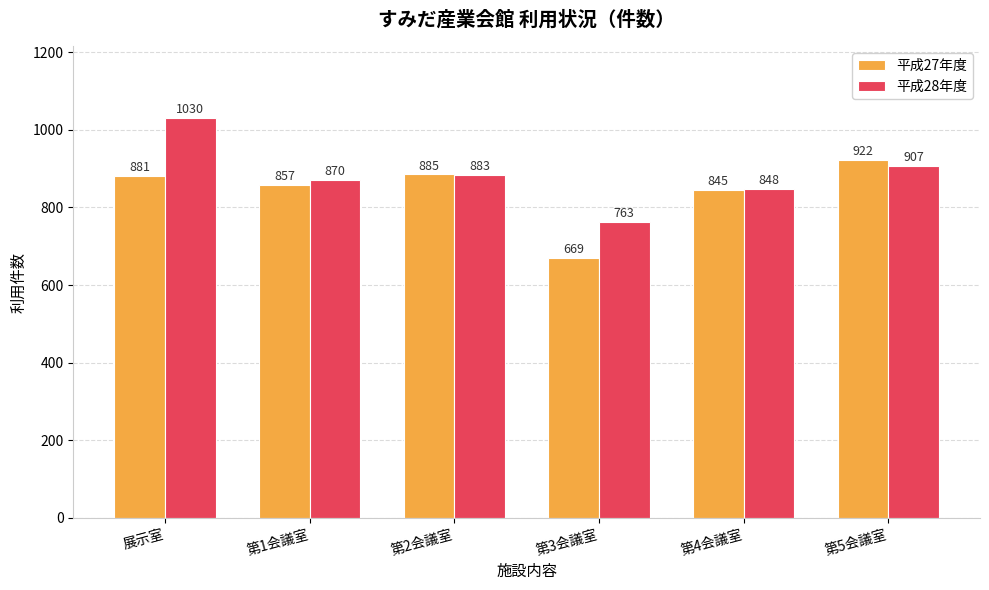

Where is 平成27年度 nearest to the value 795?

第4会議室